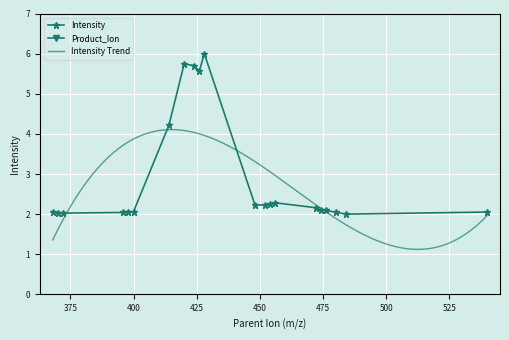

List the labels in order of value, smallest first.

484, 372, 370, 396, 398, 480, 540, 368, 400, 476, 474, 472, 452, 448, 454, 456, 414, 426, 424, 420, 428